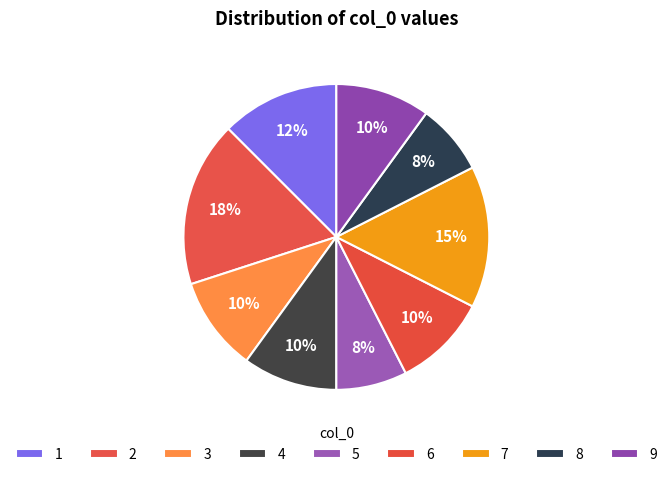

Do 3 and 8 together represent more than half of the pie?

No